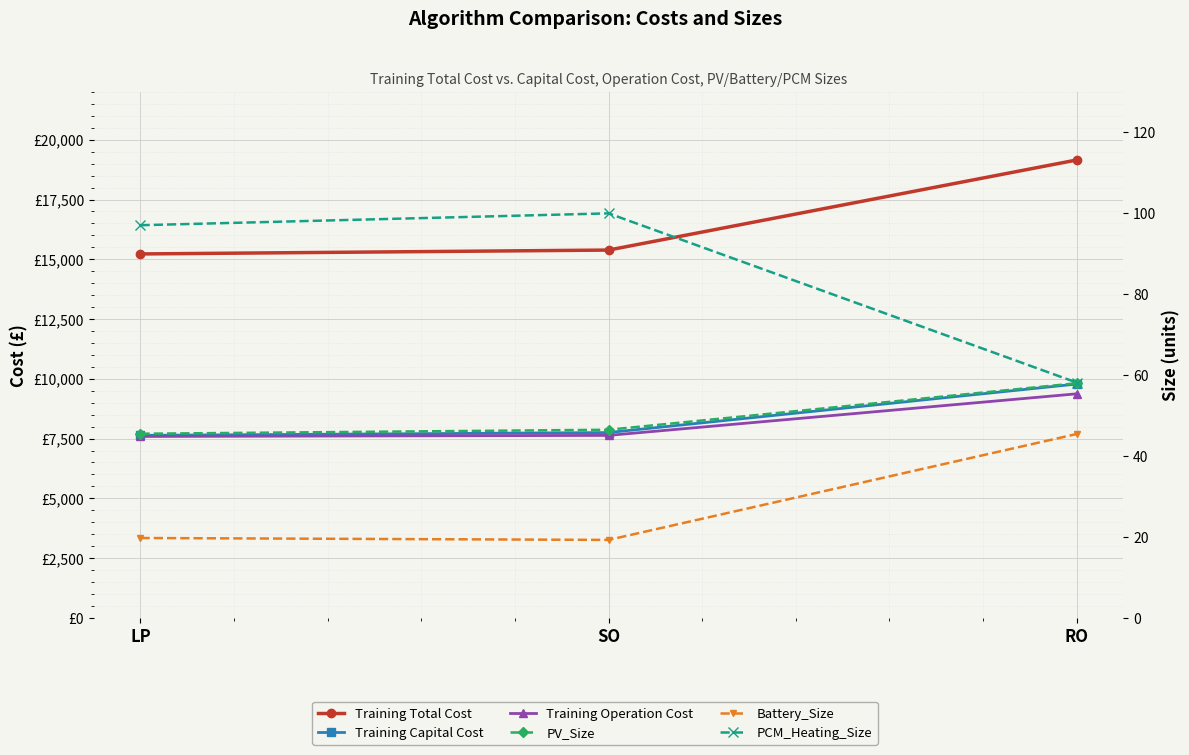

Reading left to right, what are all the values shown in this chart?

Training Total Cost: LP=15223.2	SO=15385.2	RO=19152.8
Training Capital Cost: LP=7634.8	SO=7752.1	RO=9780.9
Training Operation Cost: LP=7588.4	SO=7633.0	RO=9371.9
PV_Size: LP=45.5	SO=46.5	RO=58.0
Battery_Size: LP=19.7	SO=19.3	RO=45.4
PCM_Heating_Size: LP=97.1	SO=100.0	RO=58.2